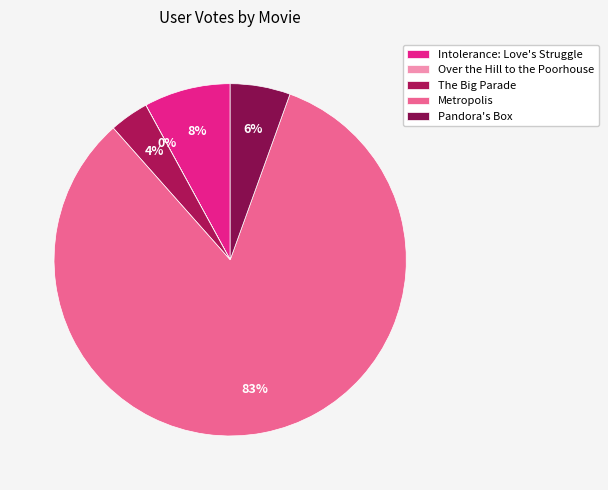

True or false: Intolerance: Love's Struggle accounts for 1% of the total.

False